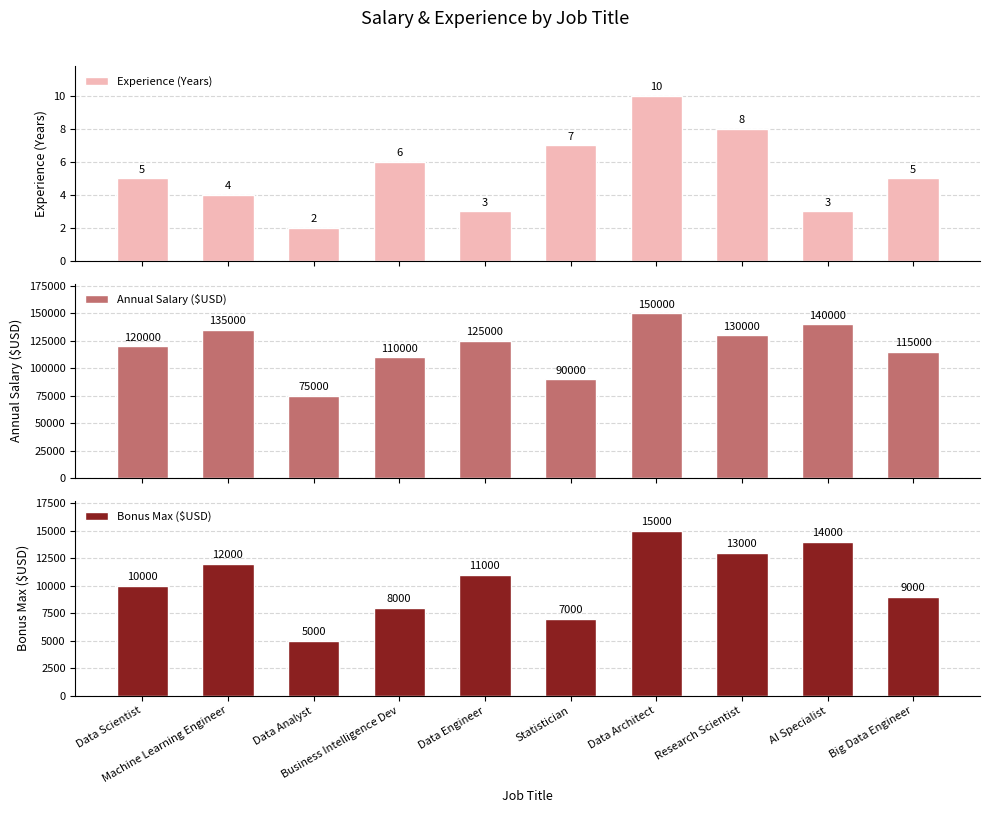

What is the difference between the highest and lowest values at Data Architect?

149990